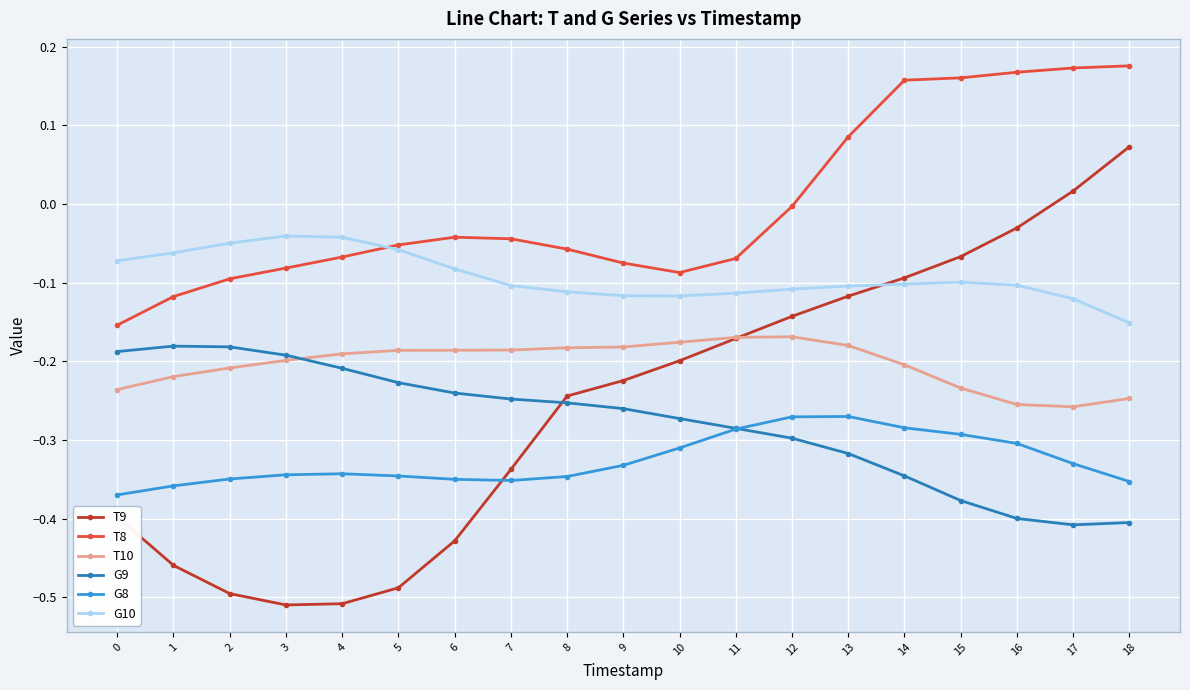

Which series has the widest spread of values?

T9